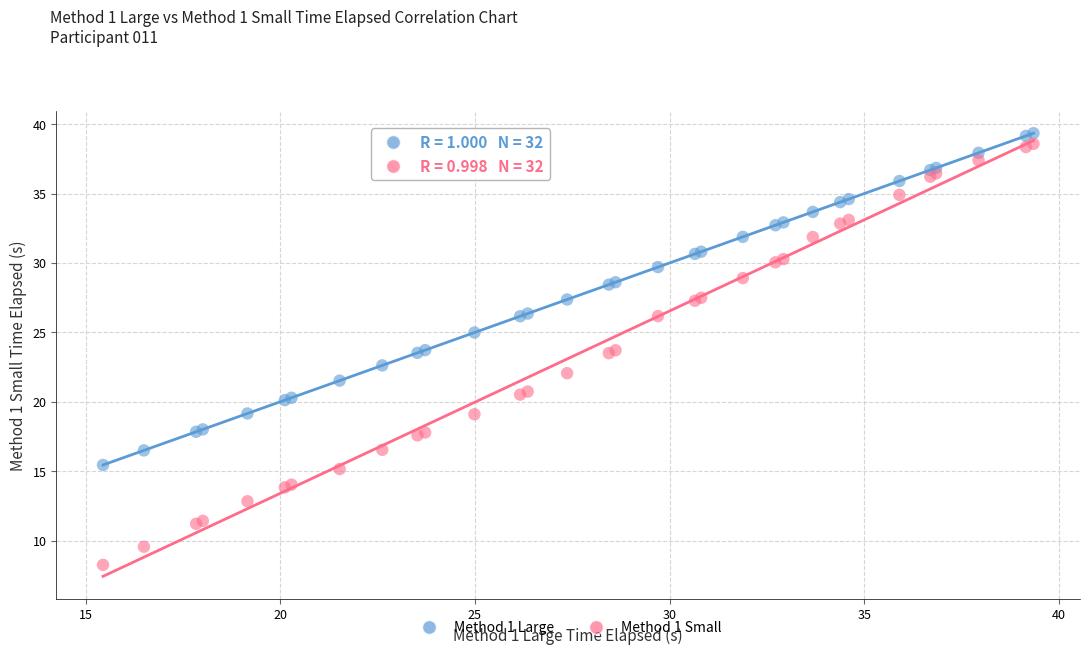

Which series contains the lowest Y value?

Method 1 Small